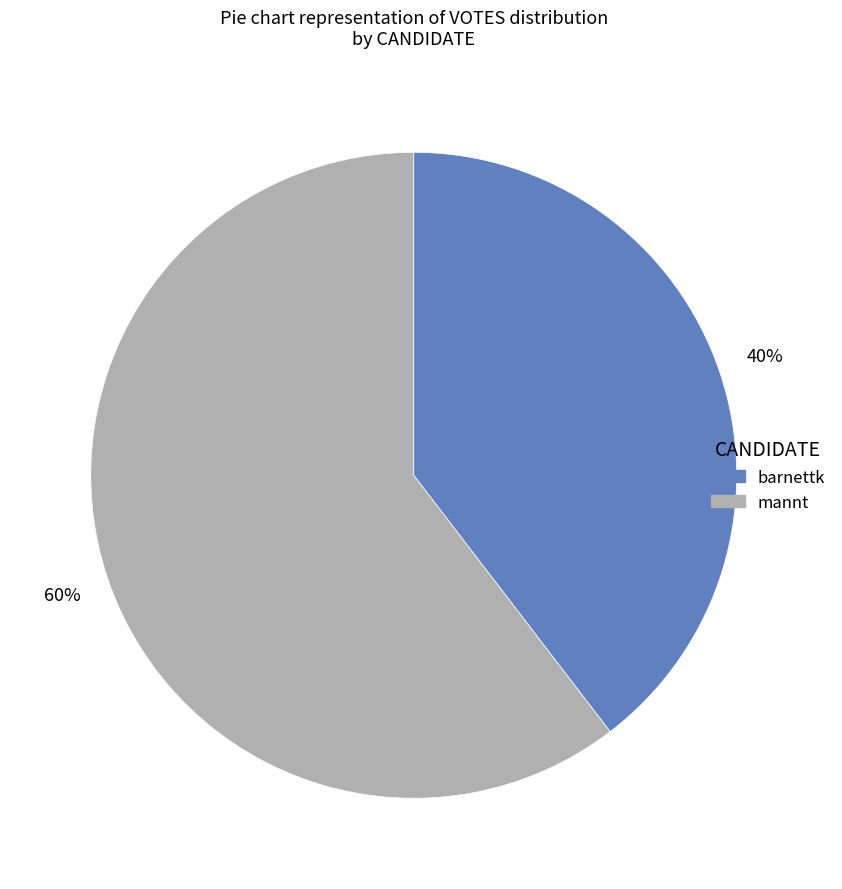

Count the number of slices in the pie.

2